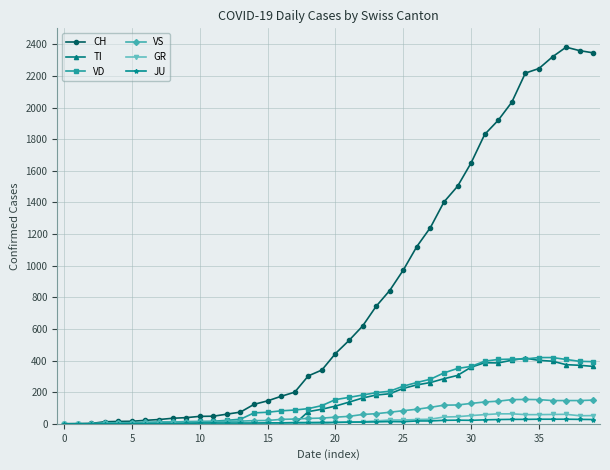

What are all the series names shown in the legend?

CH, TI, VD, VS, GR, JU